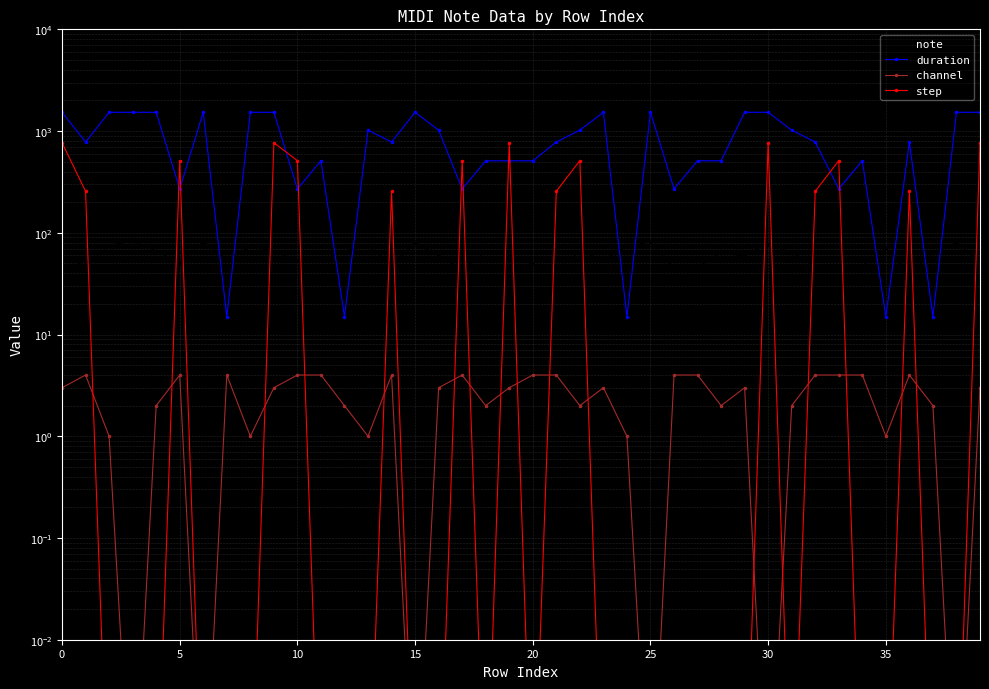

What is the greatest value displayed?

1530.0